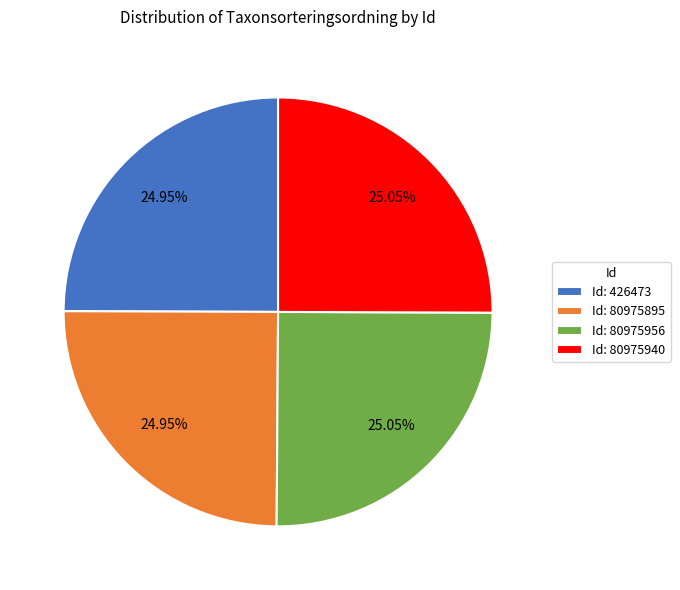

Approximately how many times larger is the value at Id: 80975956 compared to Id: 80975895?

1.0